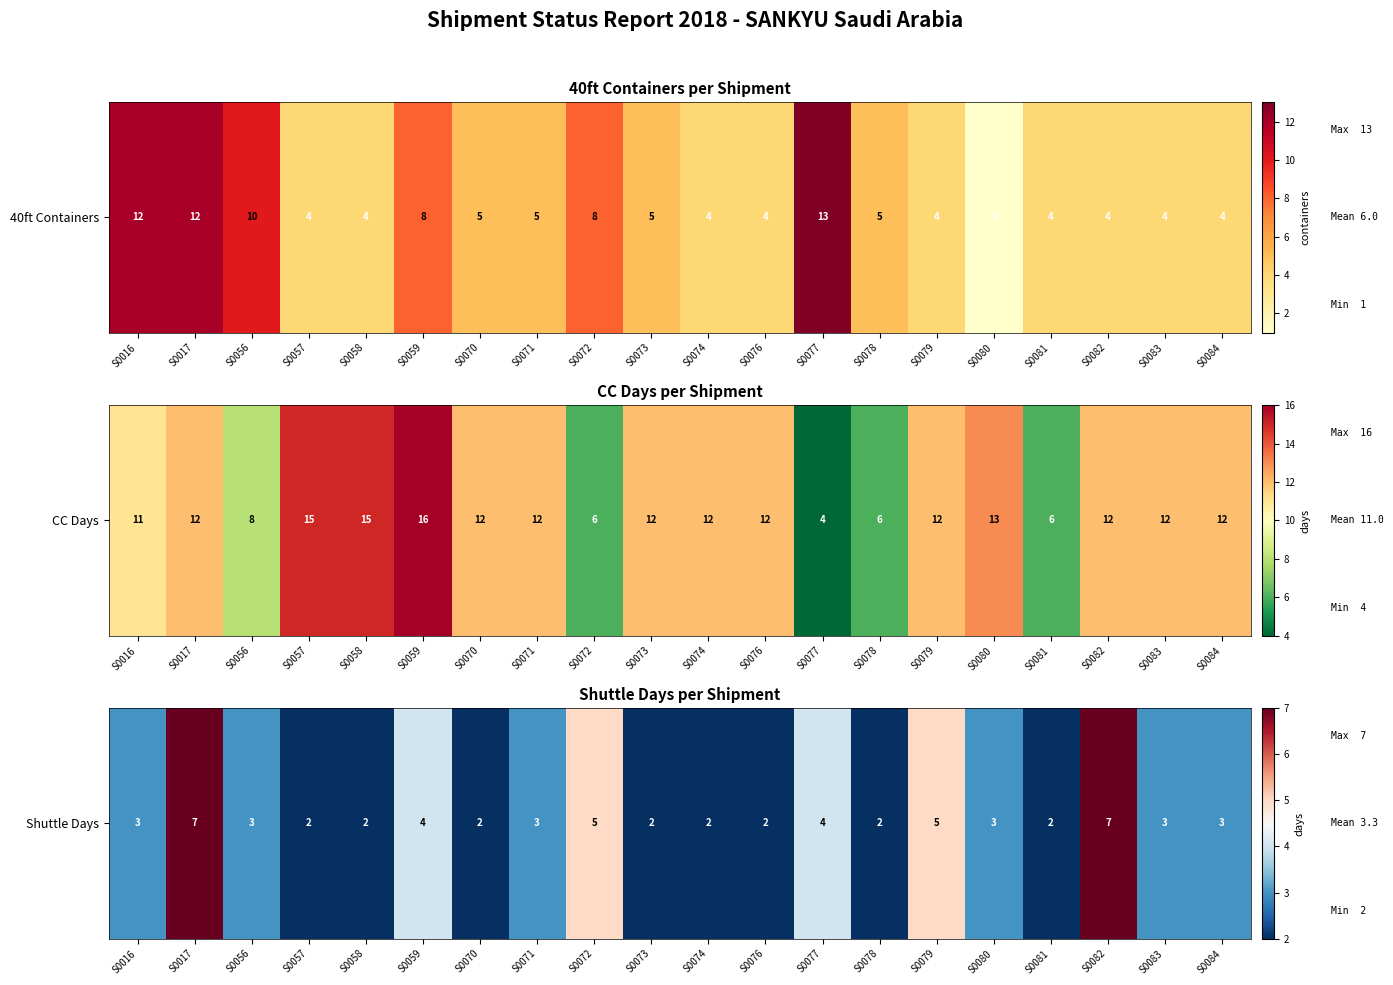

The value at S0016 is 3. True or false?

True